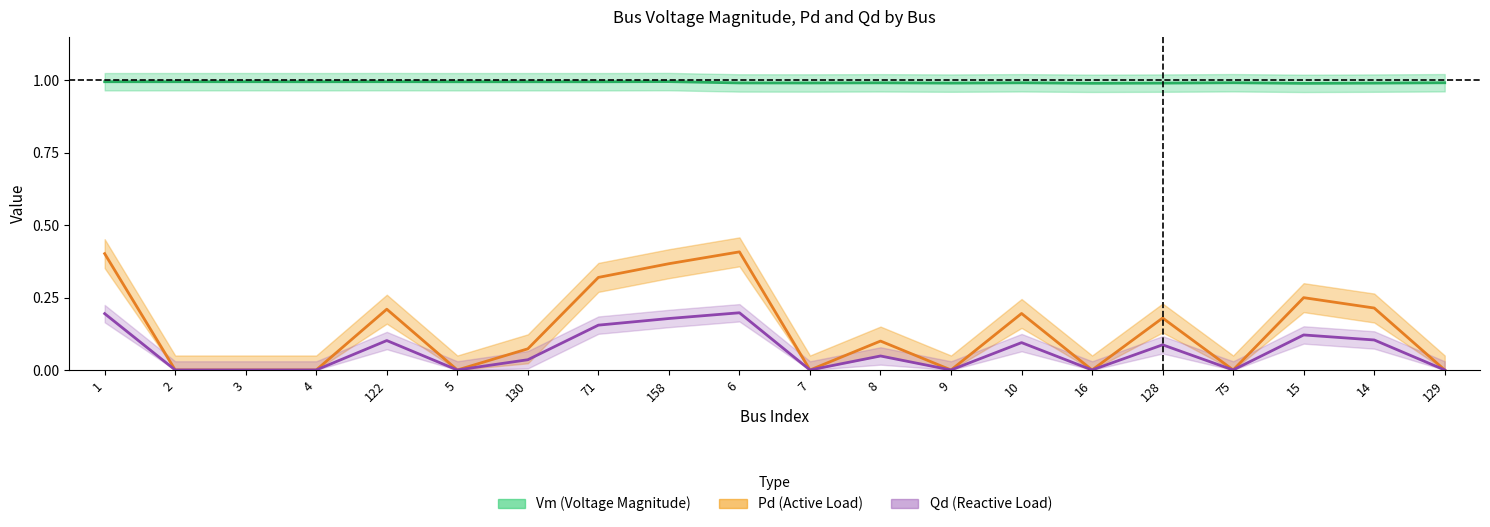

What is the sum of the Vm_center values at 122 and 5?

2.0